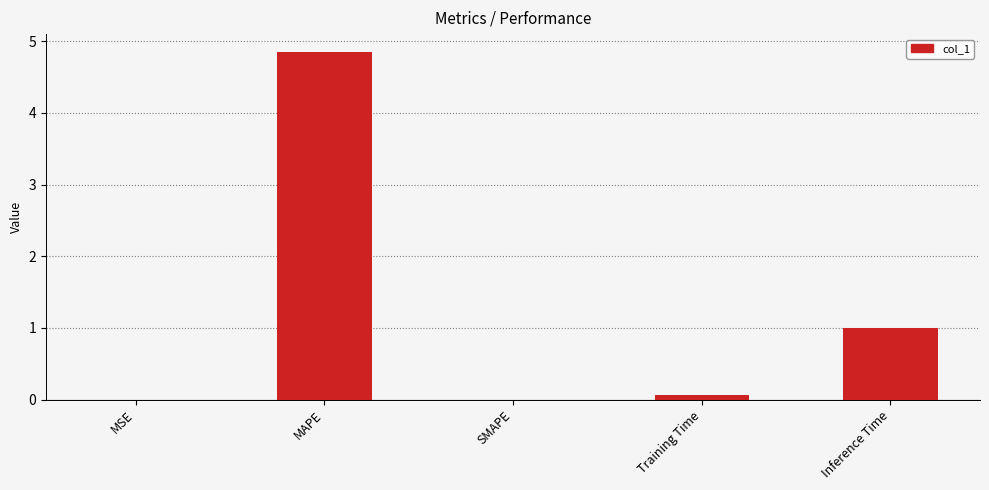

Are the bars horizontal?

No